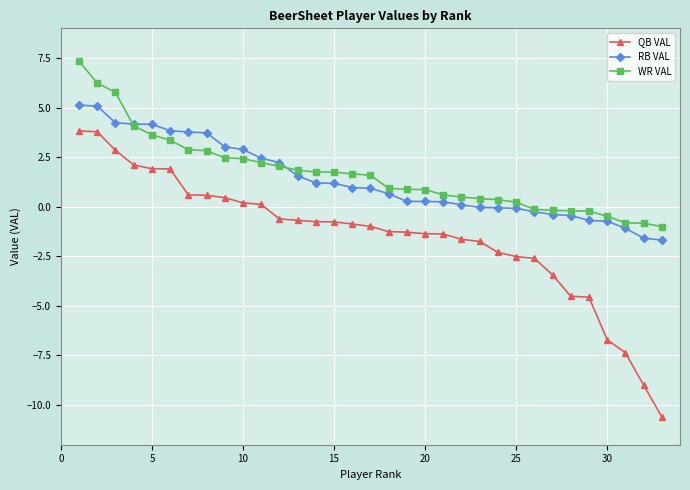

What is the maximum value for WR VAL?

7.3